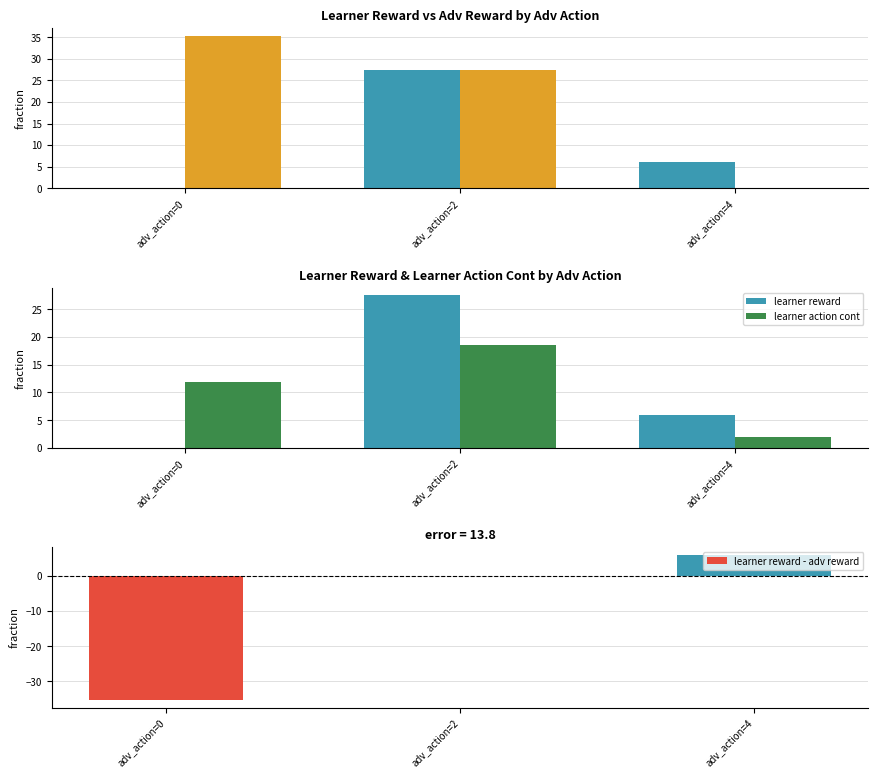

How many groups of bars are there?

3